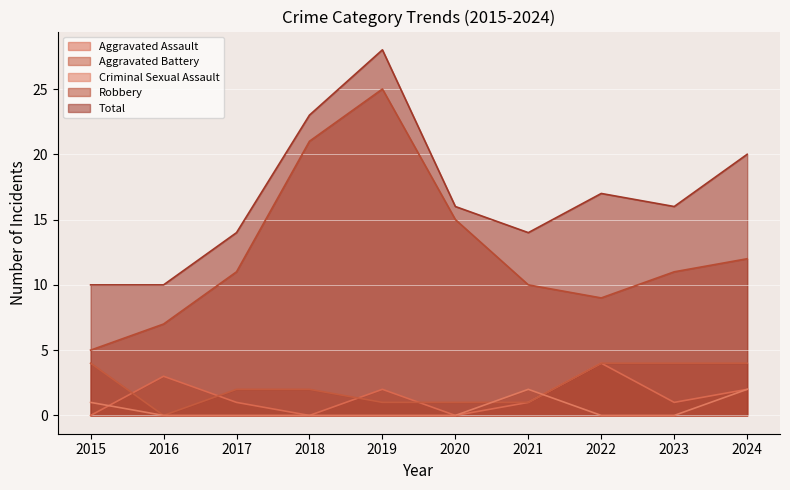

How many lines are shown in the chart?

5